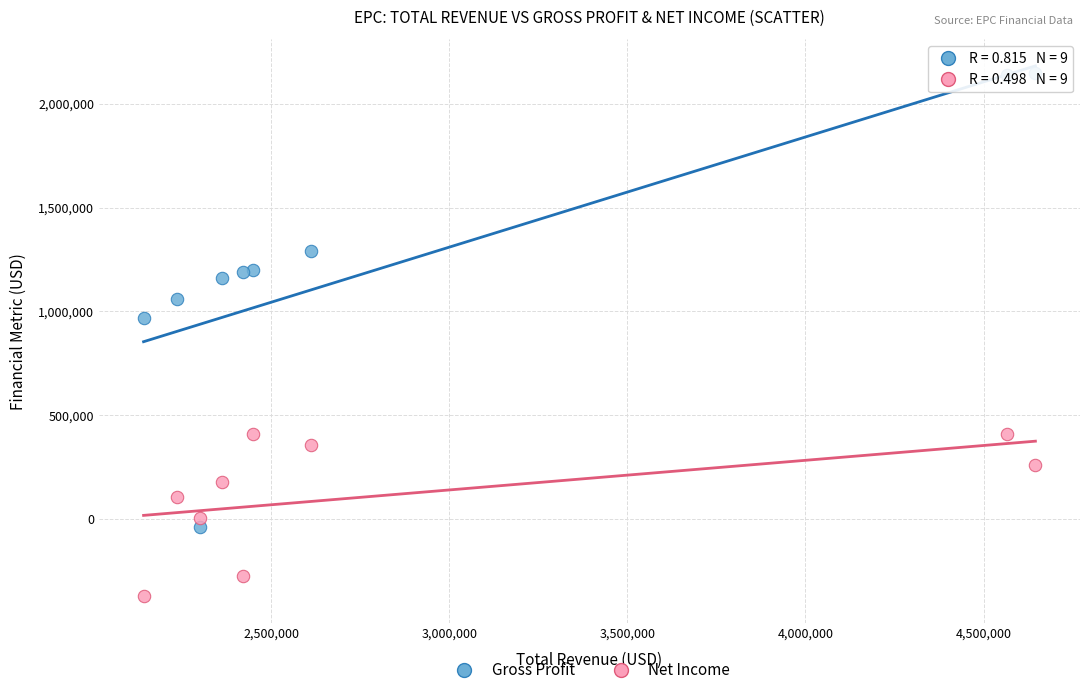

What are all the series names shown in the legend?

Gross Profit, Net Income